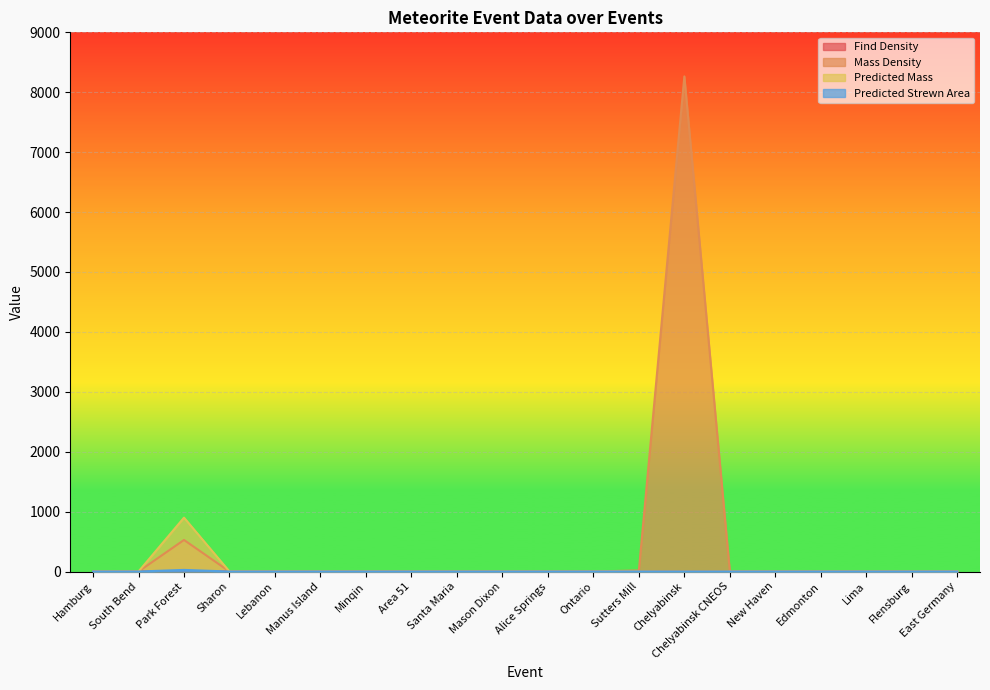

Reading left to right, list all the values displayed in this chart.

Find Density: Hamburg=0.0	South Bend=0.0	Park Forest=3.9	Sharon=0.0	Lebanon=0.0	Manus Island=0.0	Minqin=0.0	Area 51=0.0	Santa Maria=0.0	Mason Dixon=0.0	Alice Springs=0.0	Ontario=0.0	Sutters Mill=1.4	Chelyabinsk=2.3	Chelyabinsk CNEOS=0.0	New Haven=0.0	Edmonton=0.0	Lima=0.0	Flensburg=0.0	East Germany=0.0
Mass Density: Hamburg=0.0	South Bend=0.0	Park Forest=526.8	Sharon=0.0	Lebanon=0.0	Manus Island=0.0	Minqin=0.0	Area 51=0.0	Santa Maria=0.0	Mason Dixon=0.0	Alice Springs=0.0	Ontario=0.0	Sutters Mill=18.2	Chelyabinsk=8264.5	Chelyabinsk CNEOS=0.0	New Haven=0.0	Edmonton=0.0	Lima=0.0	Flensburg=0.0	East Germany=0.0
Predicted Mass: Hamburg=0.0	South Bend=0.0	Park Forest=899.3	Sharon=0.0	Lebanon=0.0	Manus Island=0.0	Minqin=0.0	Area 51=0.0	Santa Maria=0.0	Mason Dixon=0.0	Alice Springs=0.0	Ontario=0.0	Sutters Mill=0.0	Chelyabinsk=0.0	Chelyabinsk CNEOS=0.0	New Haven=0.0	Edmonton=0.0	Lima=0.0	Flensburg=0.0	East Germany=0.0
Predicted Strewn Area: Hamburg=0.0	South Bend=0.0	Park Forest=27.0	Sharon=0.0	Lebanon=0.0	Manus Island=0.0	Minqin=0.0	Area 51=0.0	Santa Maria=0.0	Mason Dixon=0.0	Alice Springs=0.0	Ontario=0.0	Sutters Mill=0.0	Chelyabinsk=0.0	Chelyabinsk CNEOS=0.0	New Haven=0.0	Edmonton=0.0	Lima=0.0	Flensburg=0.0	East Germany=0.0